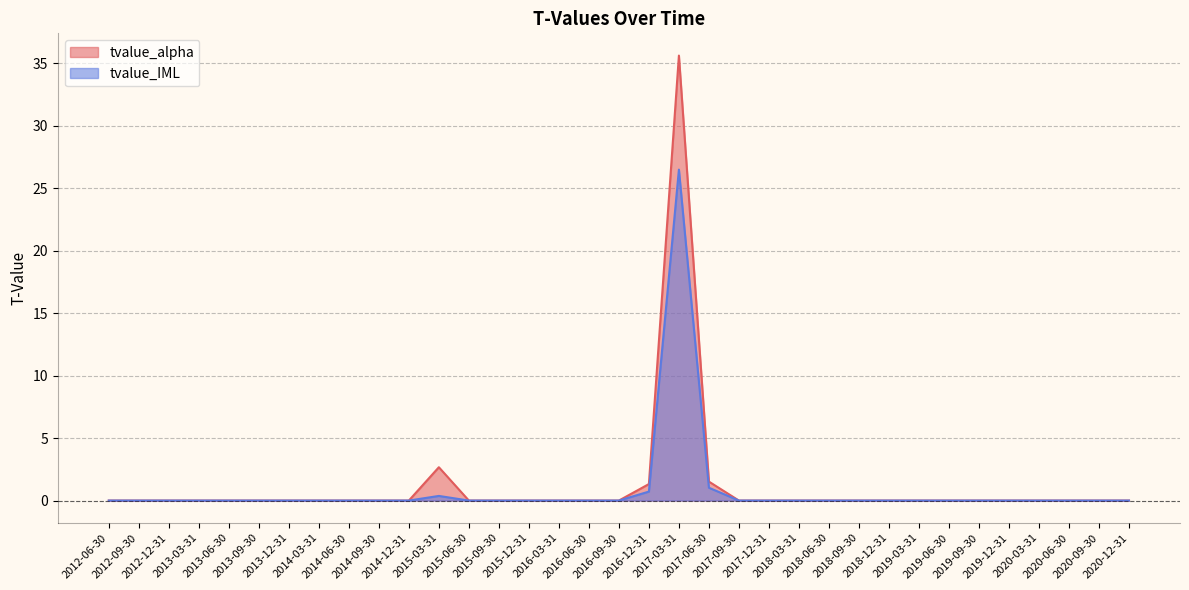

True or false: tvalue_IML and tvalue_alpha cross at least once.

False